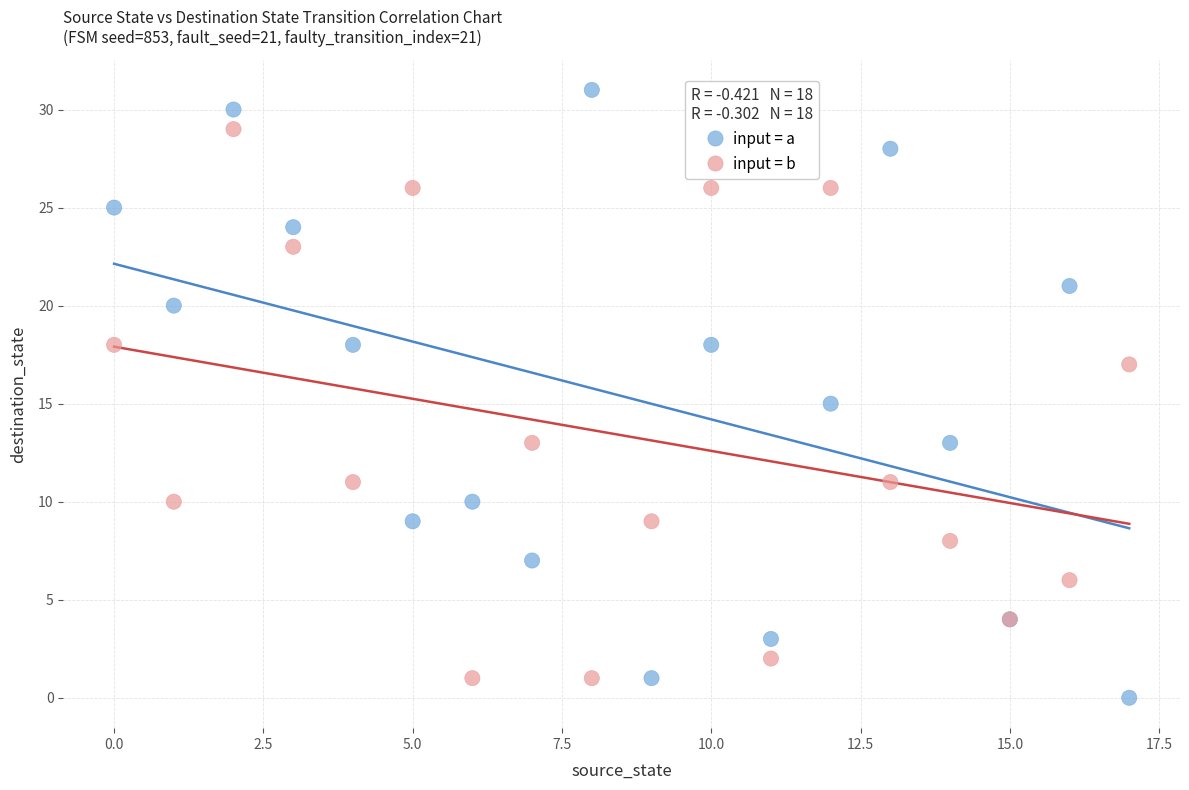

Which series has the widest spread of Y values?

input = a